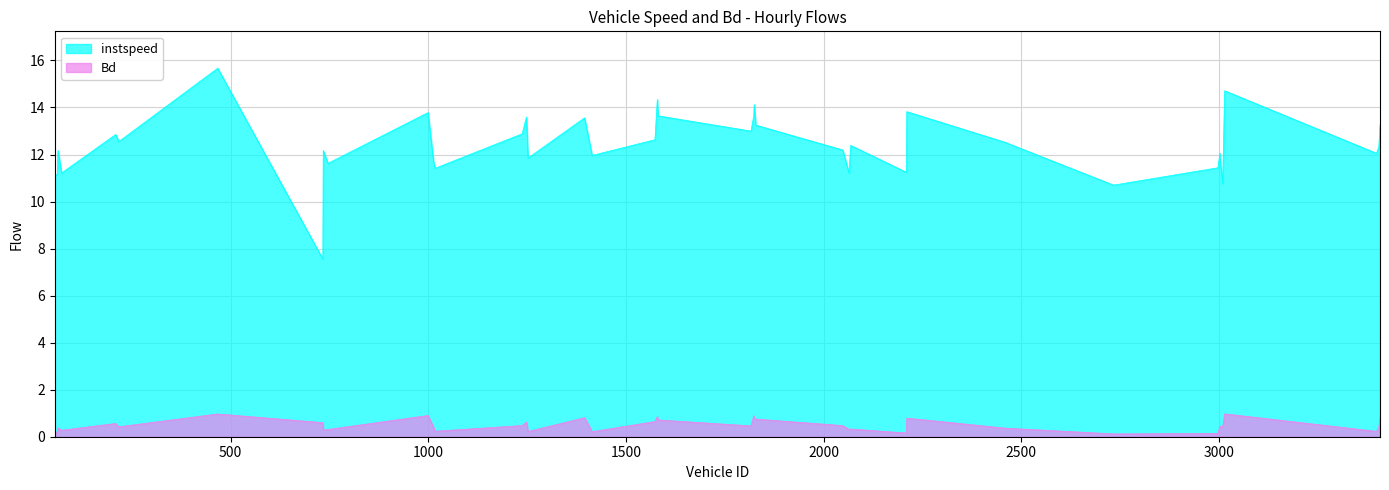

Where is the first local maximum for instspeed?

63